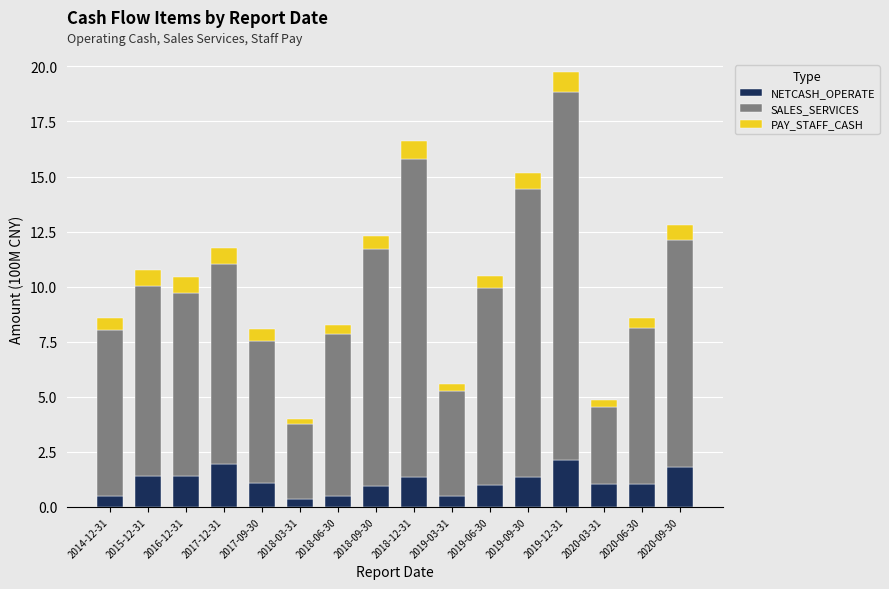

What is the difference between the maximum and minimum values in the NETCASH_OPERATE series?

1.8